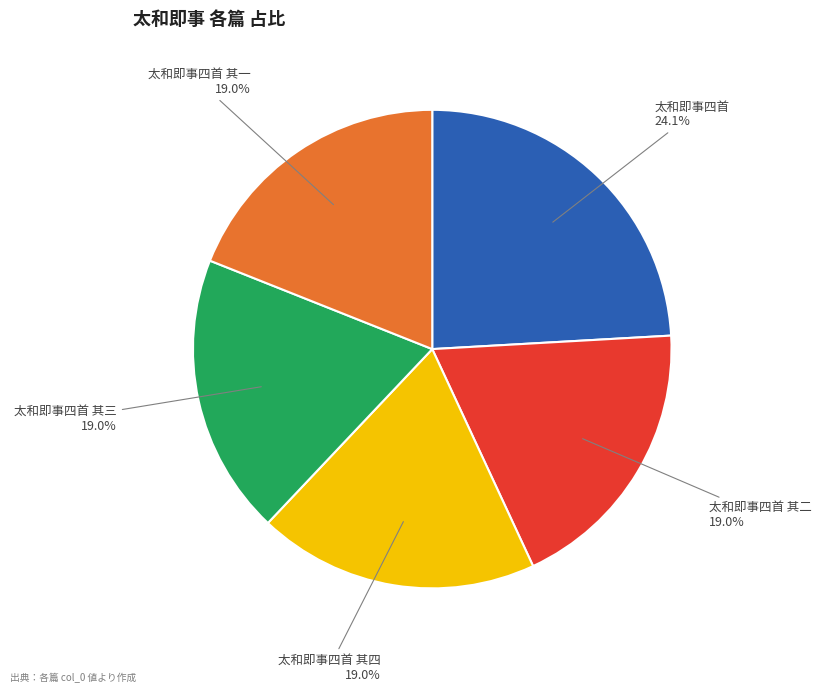

What is the ratio of the value at 太和即事四首 其二 to the value at 太和即事四首?

0.8